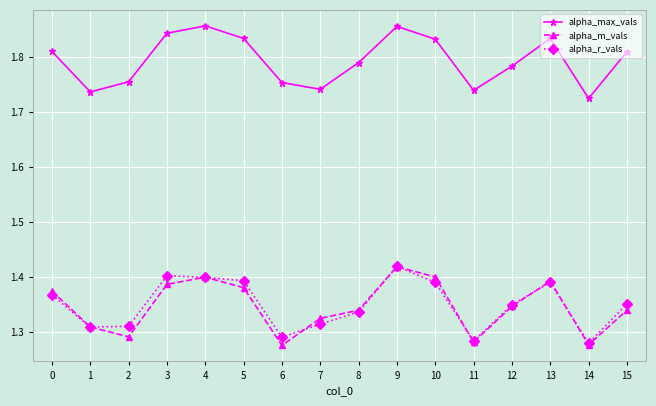

What is the spread (max minus min) of values at 14?

0.4